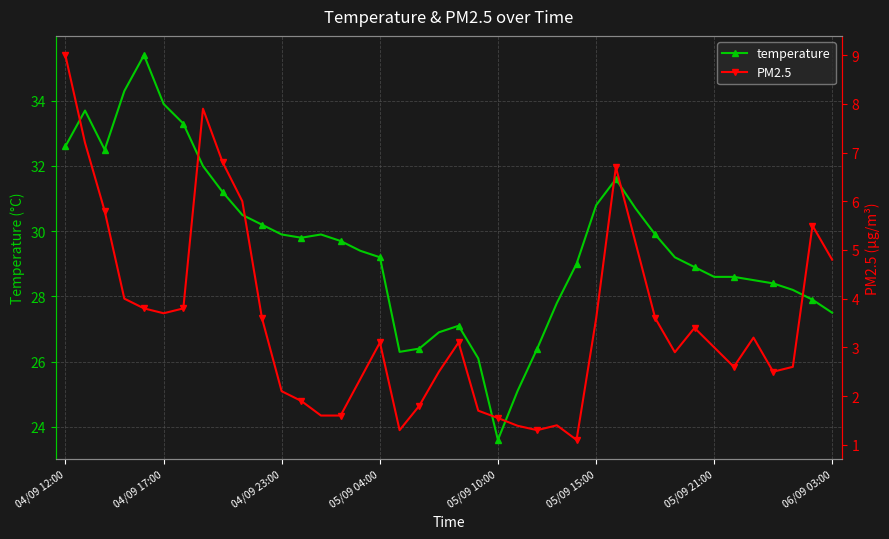

True or false: temperature has a value of 50.6 at 05/09 15:00.

False